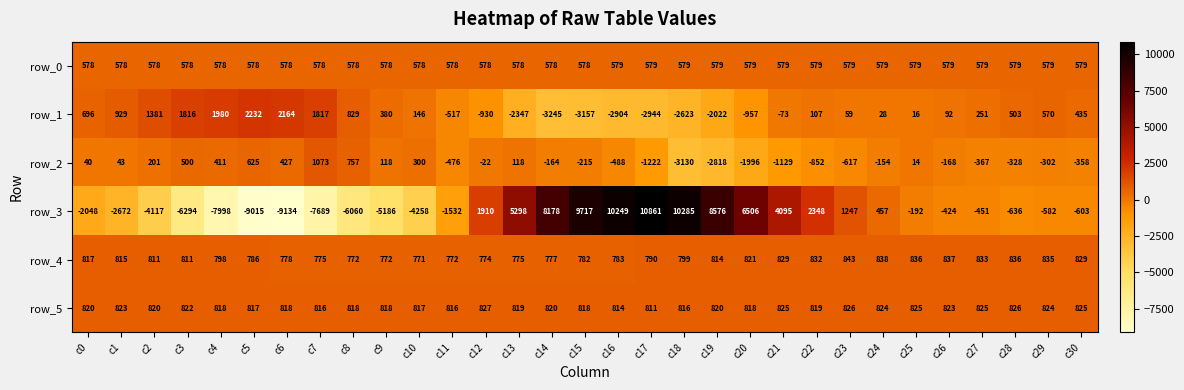

What is the lowest value of the row_2 series?

-3130